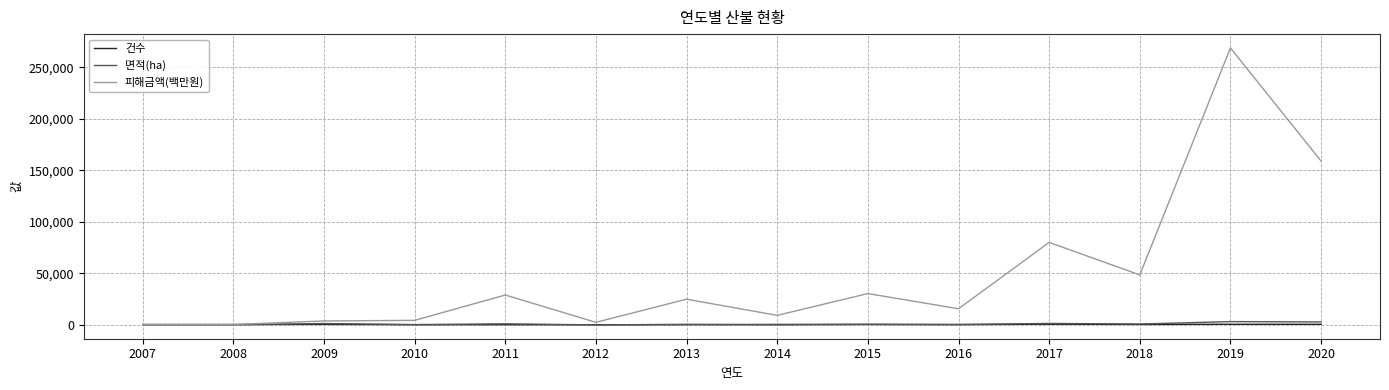

What is the difference between the maximum and second lowest values in the 피해금액(백만원) series?

268474